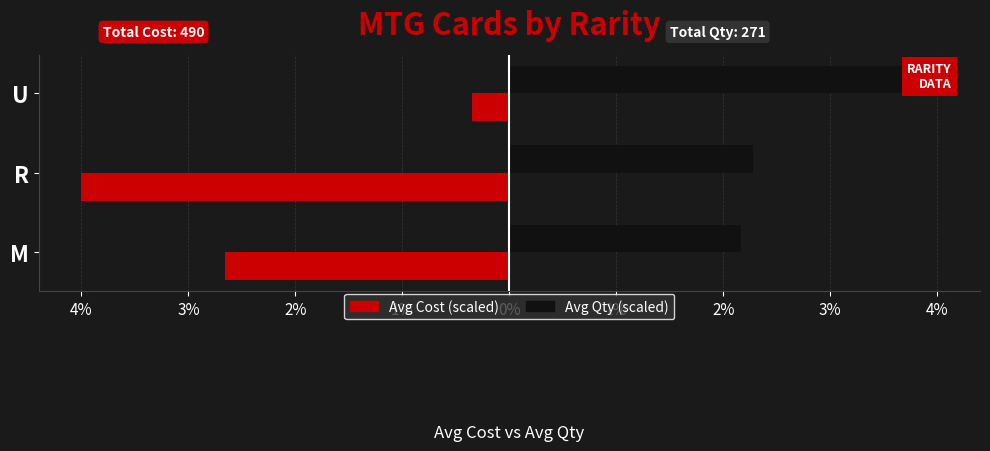

How many data points in Avg Cost (scaled) are less than -2?

2